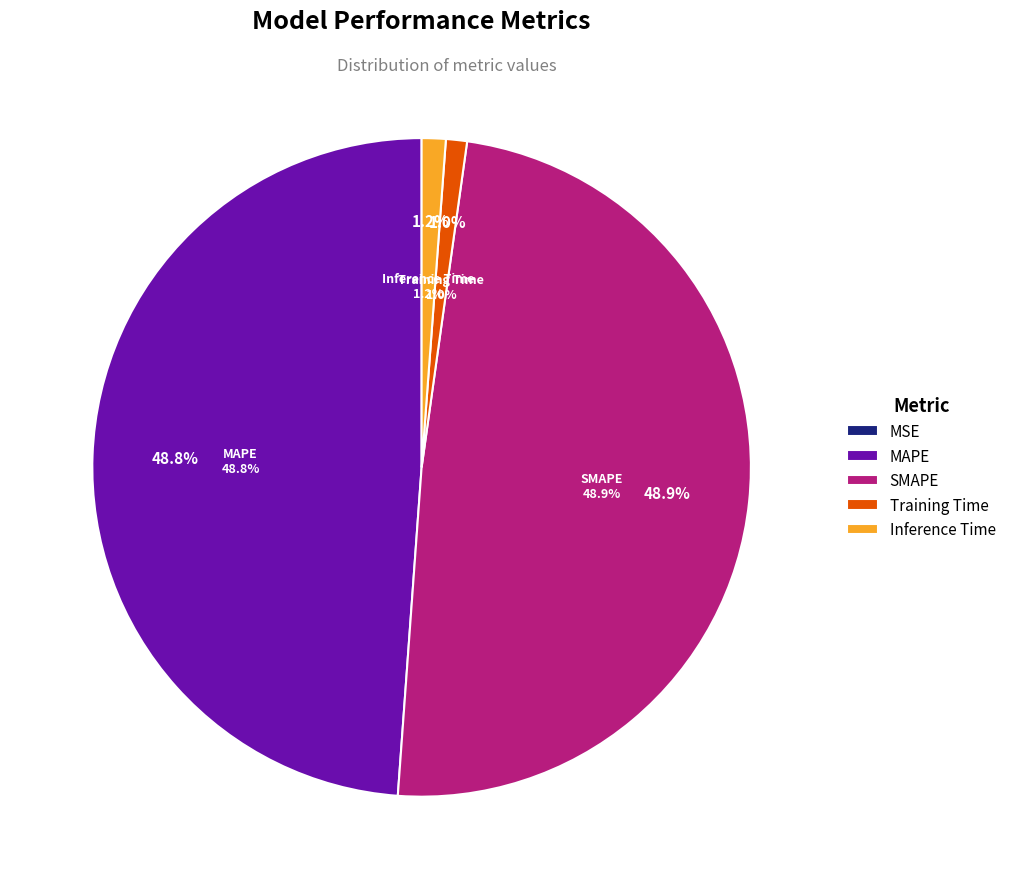

Does MAPE account for over 50% of the chart?

No